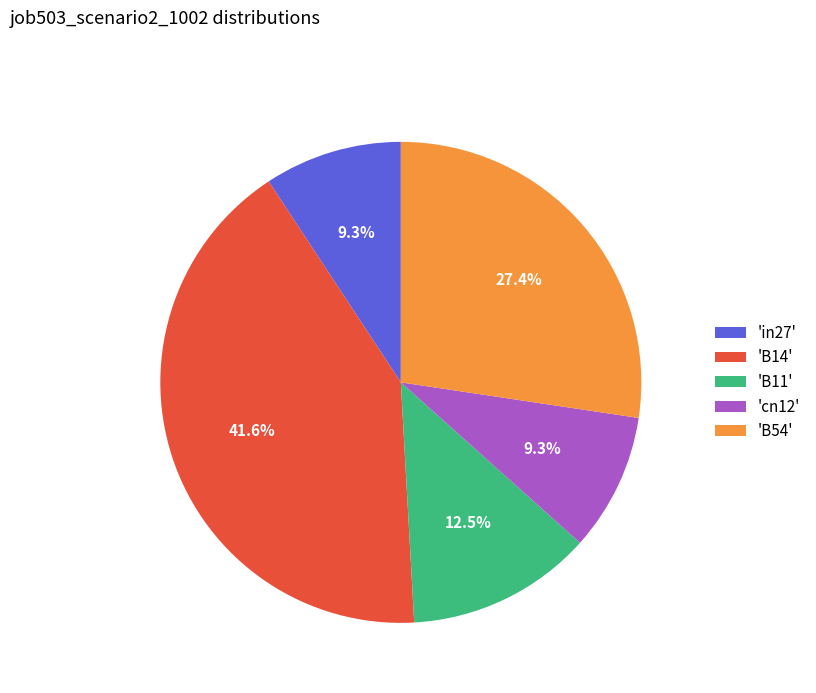

To the nearest percent, what is the difference between the largest and smallest slice percentages?

32%